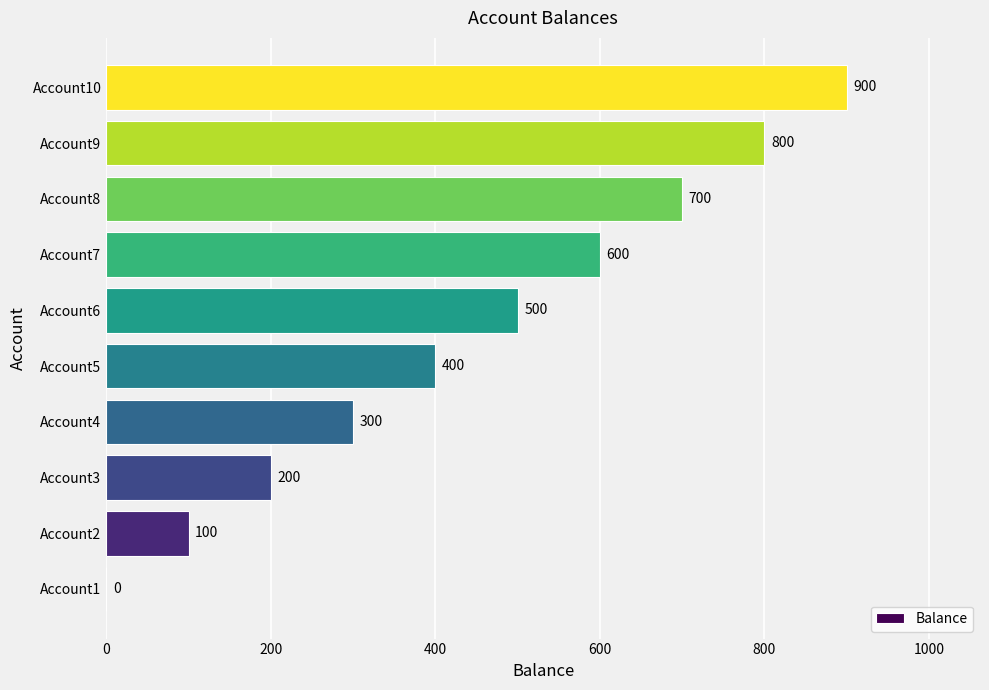

What is the sum of the values at Account1 and Account9?

800